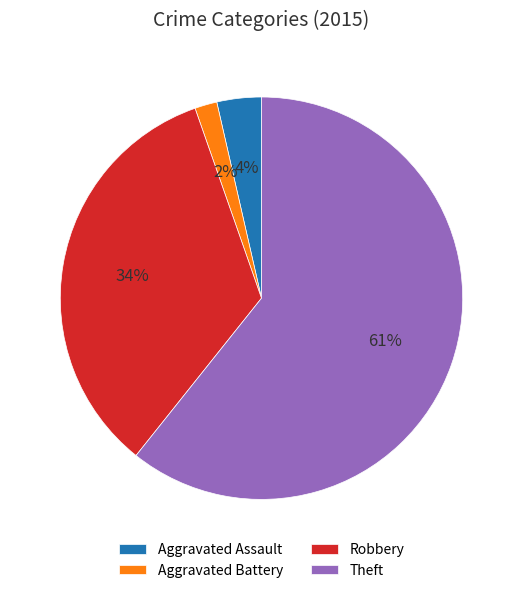

Which slice is the smallest?

Aggravated Battery